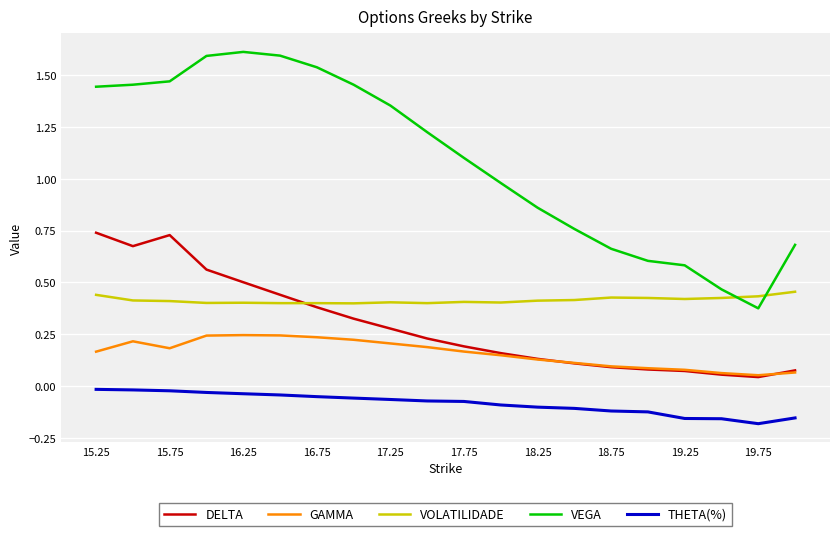

Which series has the widest spread of values?

VEGA